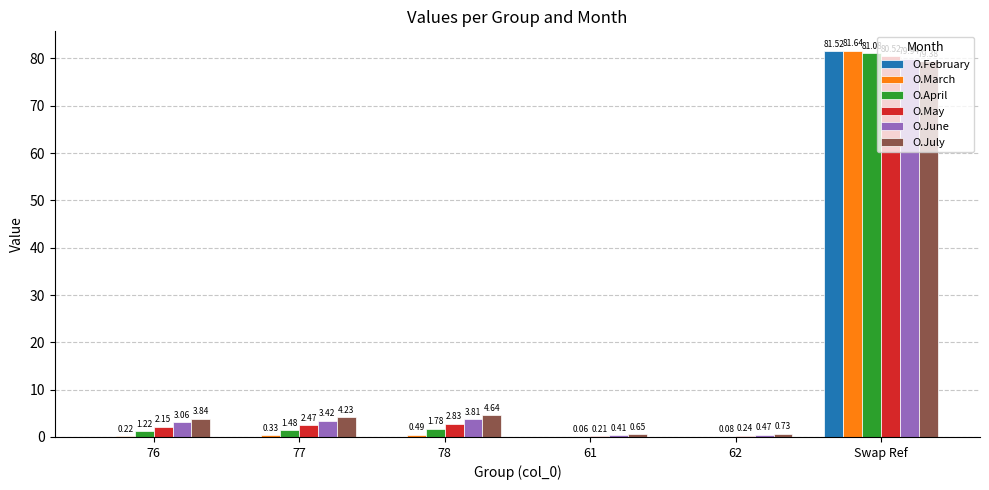

Which series changed the most between 78 and 61?

O.July